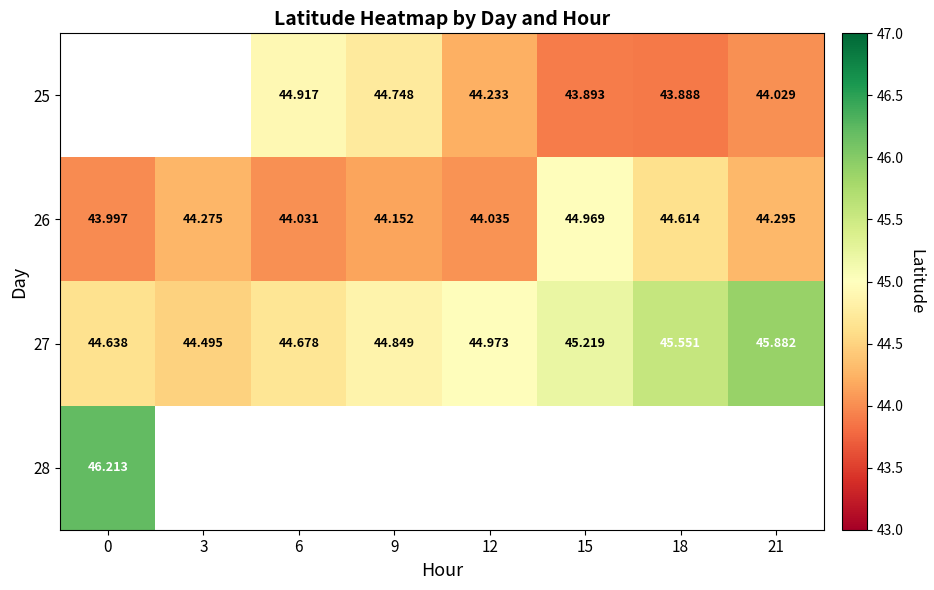

Is it true that 26 equals 44.2 at 9?

True